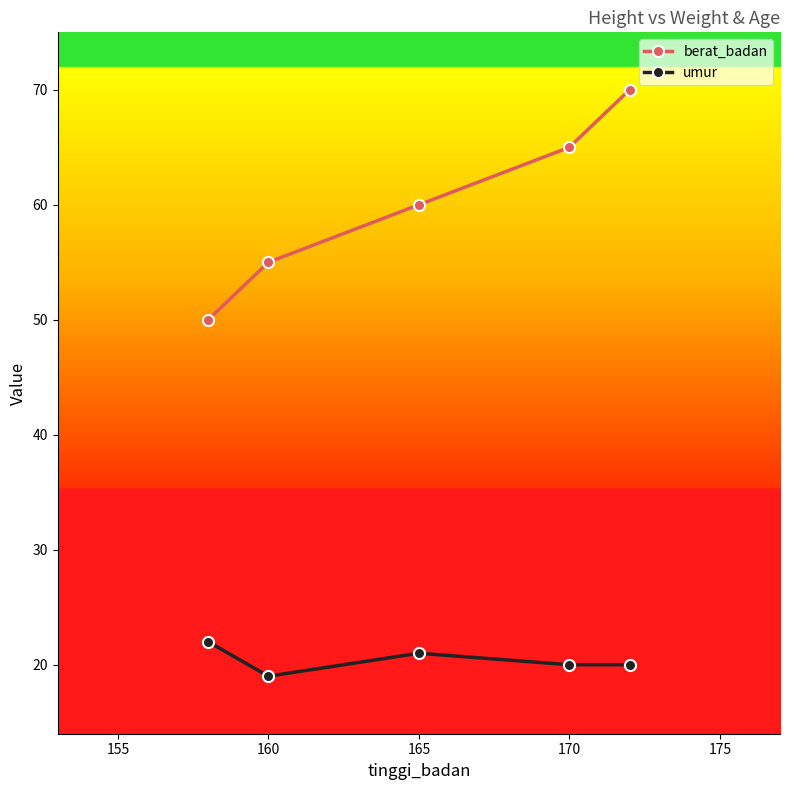

Which series has the widest spread of values?

berat_badan